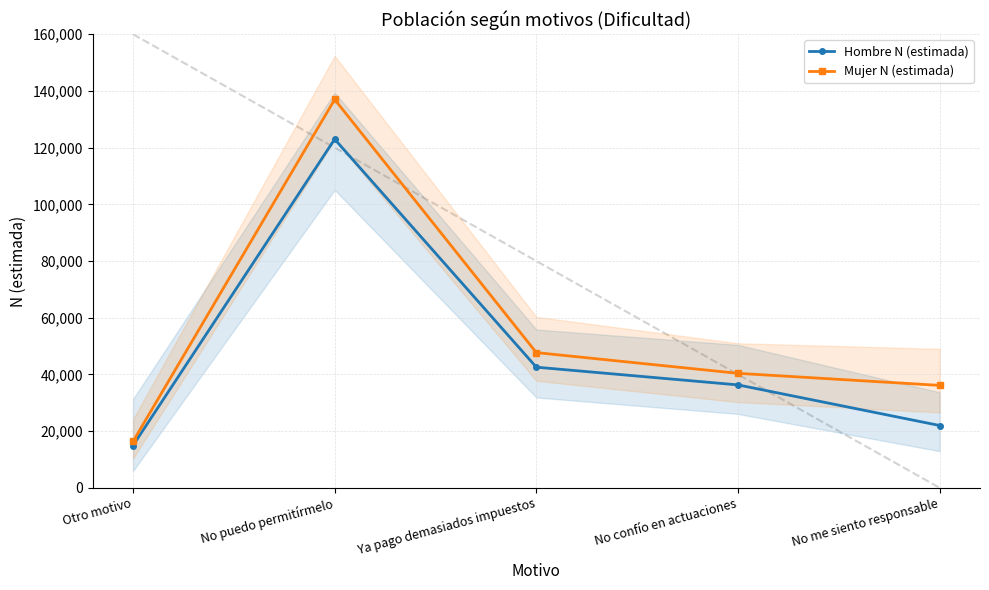

What are all the series names shown in the legend?

Hombre N (estimada), Mujer N (estimada)